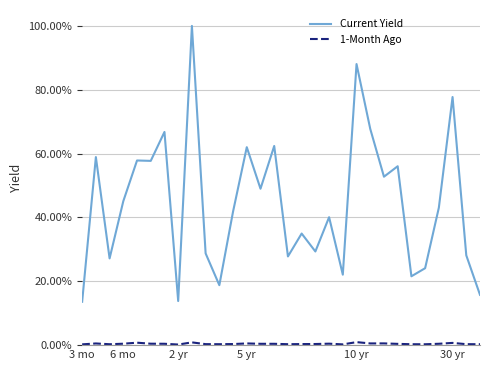

Does the chart have visible grid lines?

Yes